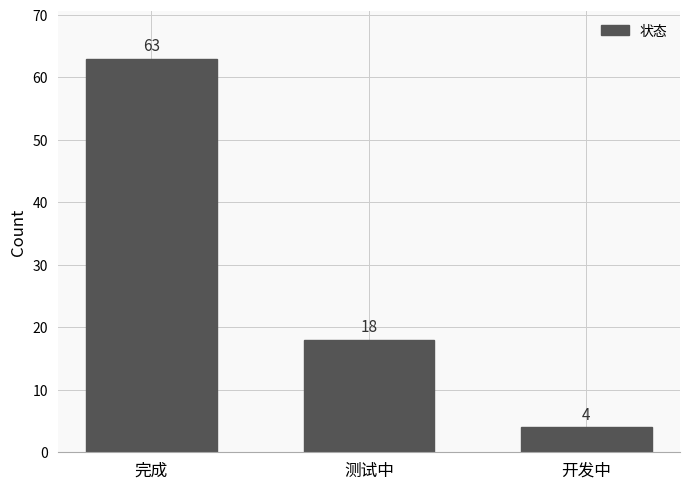

How many data points does each series have?

3